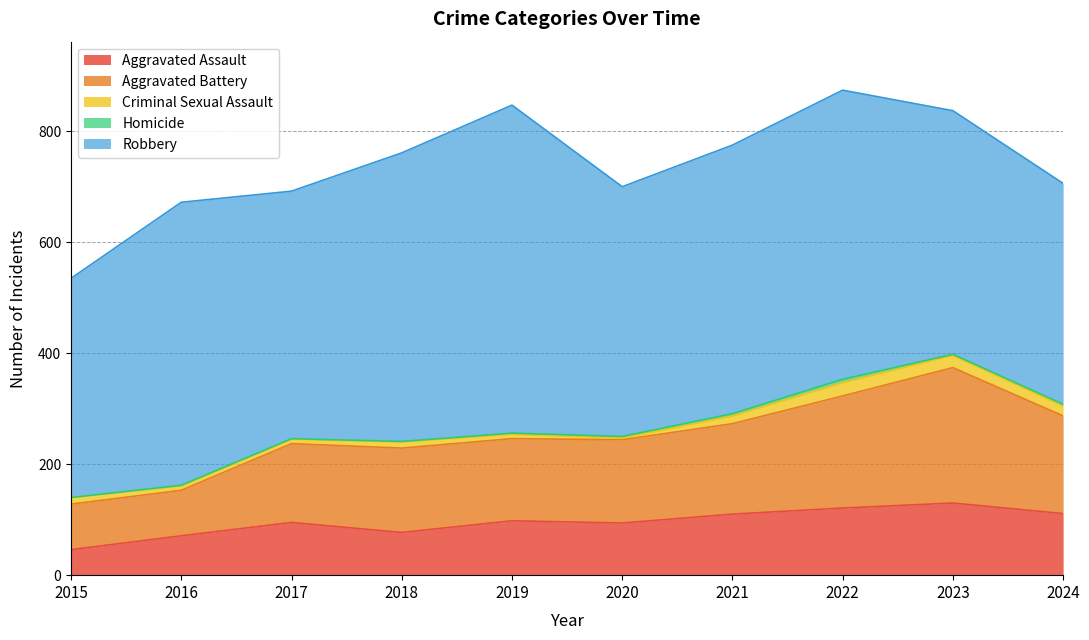

The value of Robbery at 2023 is 439. True or false?

True